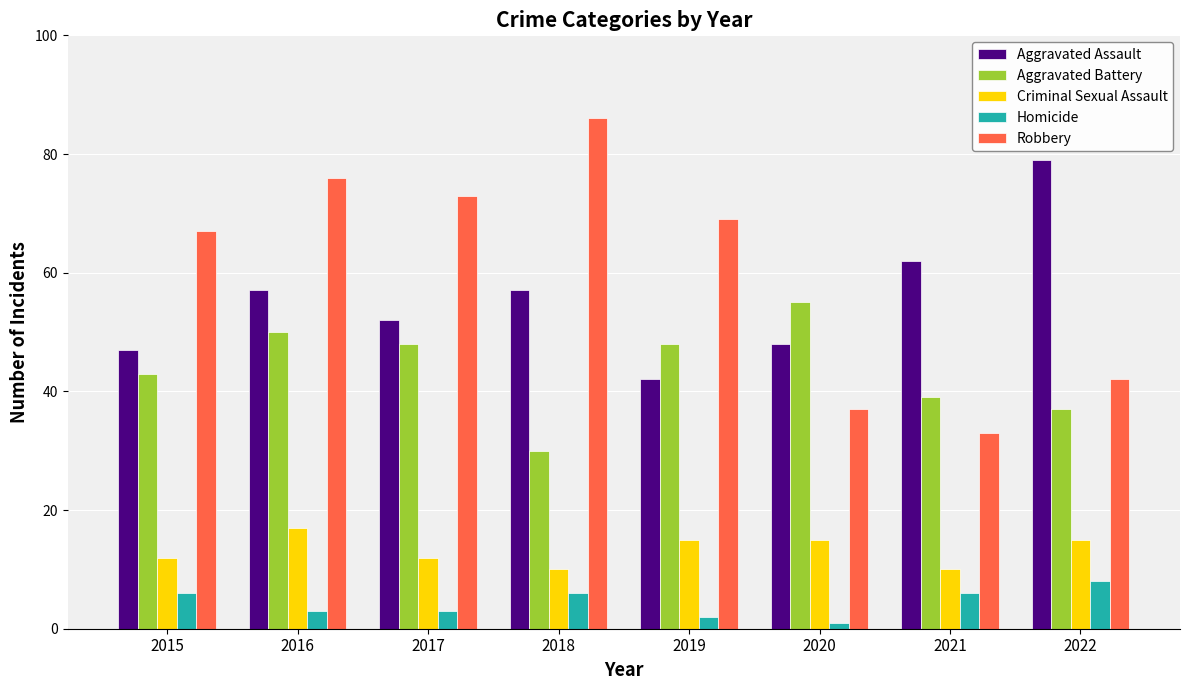

How many data points in Aggravated Battery are less than 48?

4